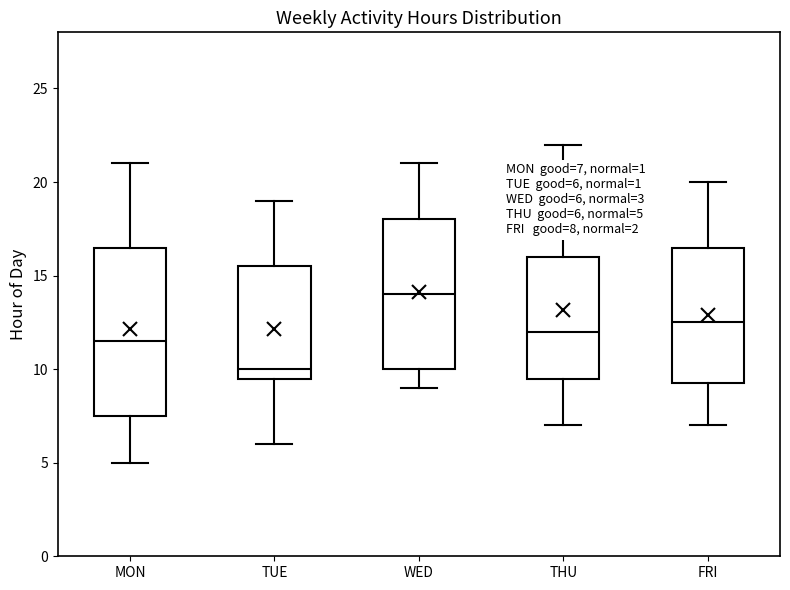

Comparing the boxes themselves (not the whiskers), which one is the tallest?

MON